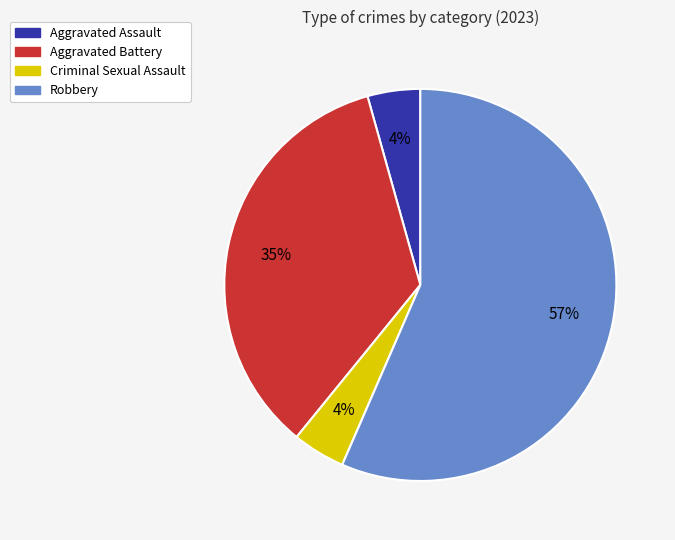

Count the number of slices in the pie.

4